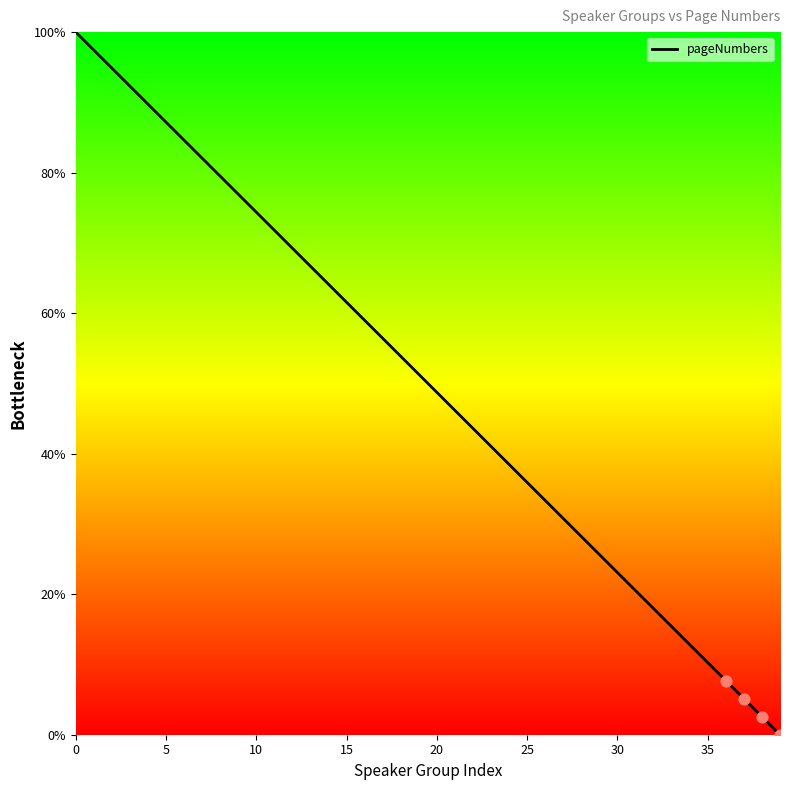

What is the maximum value shown in the chart?

100.0